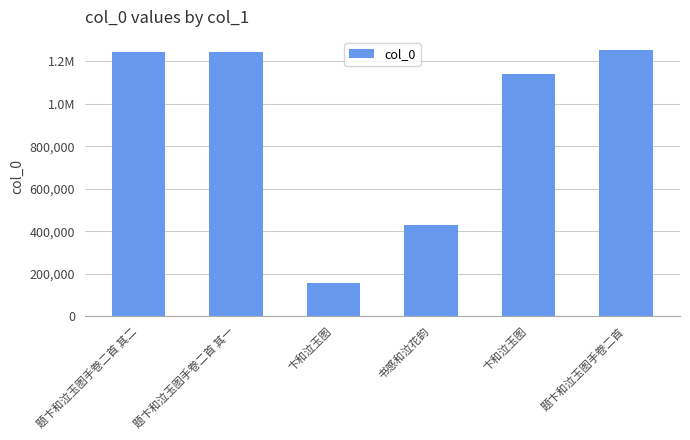

Are the bars horizontal?

No